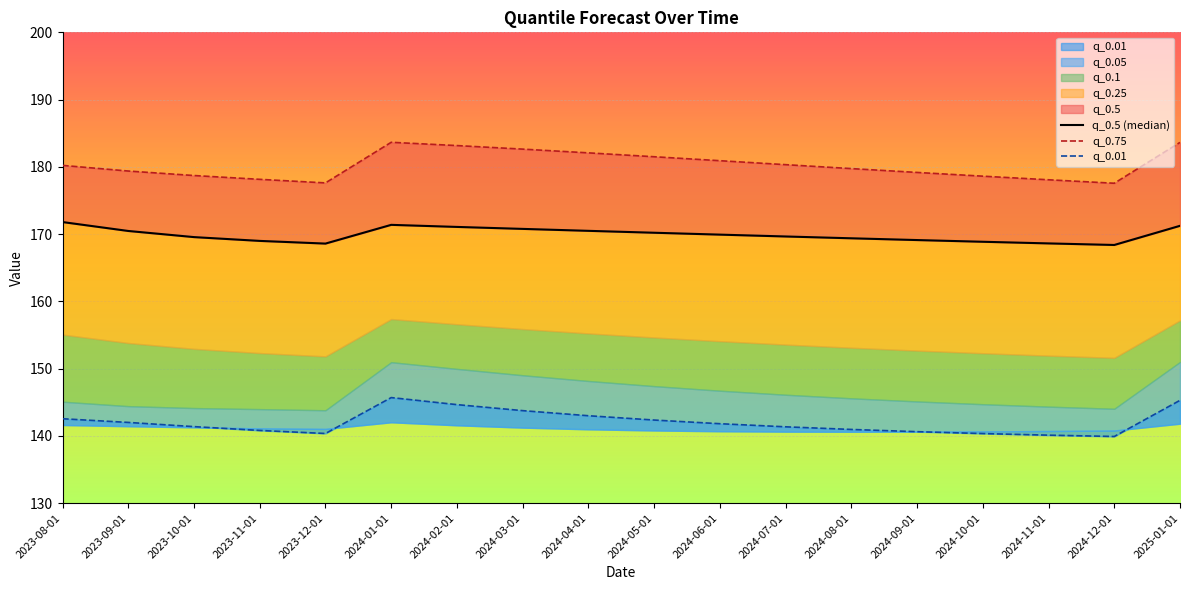

How many categories are shown in the chart?

18